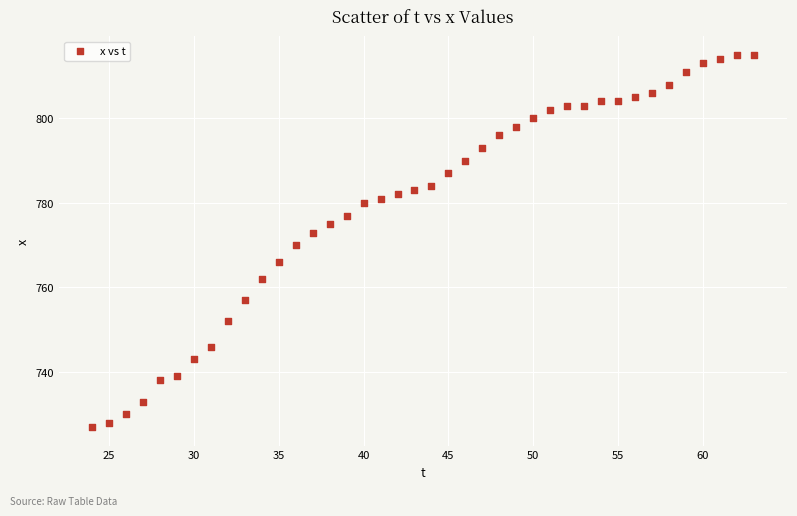

What Y value in the scatter plot is closest to 771?

770